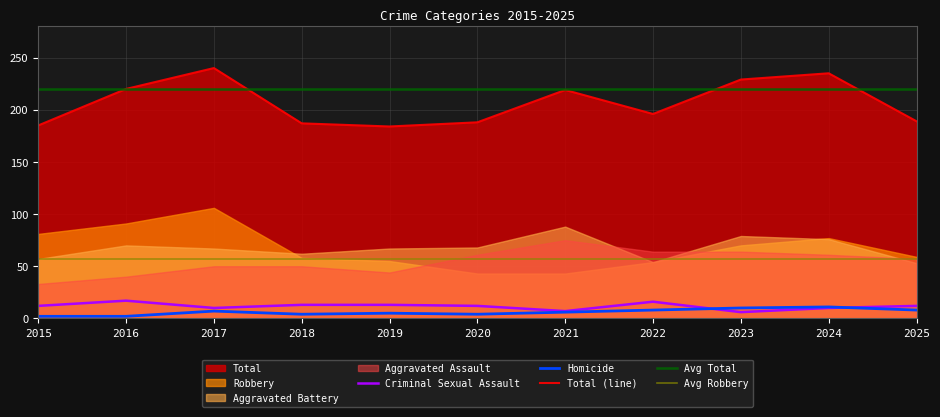

After their last crossing, which series has the higher values: Homicide or Criminal Sexual Assault?

Criminal Sexual Assault